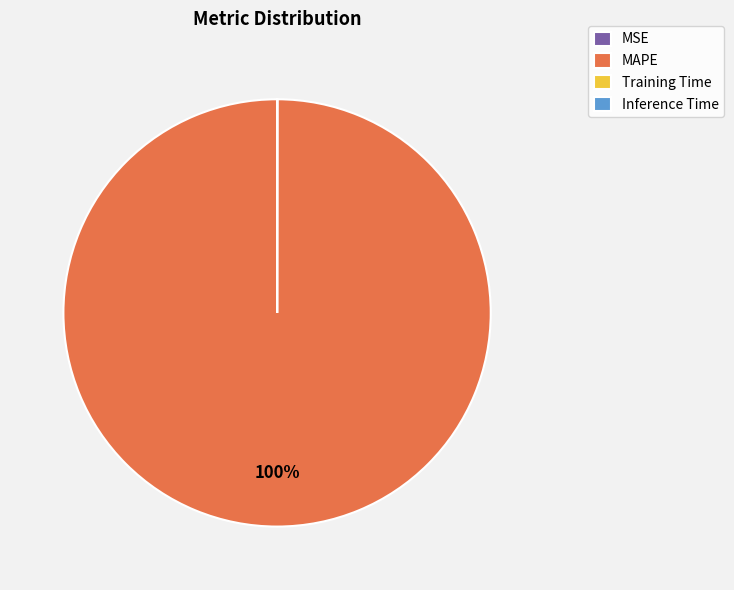

Which category accounts for the majority?

MAPE